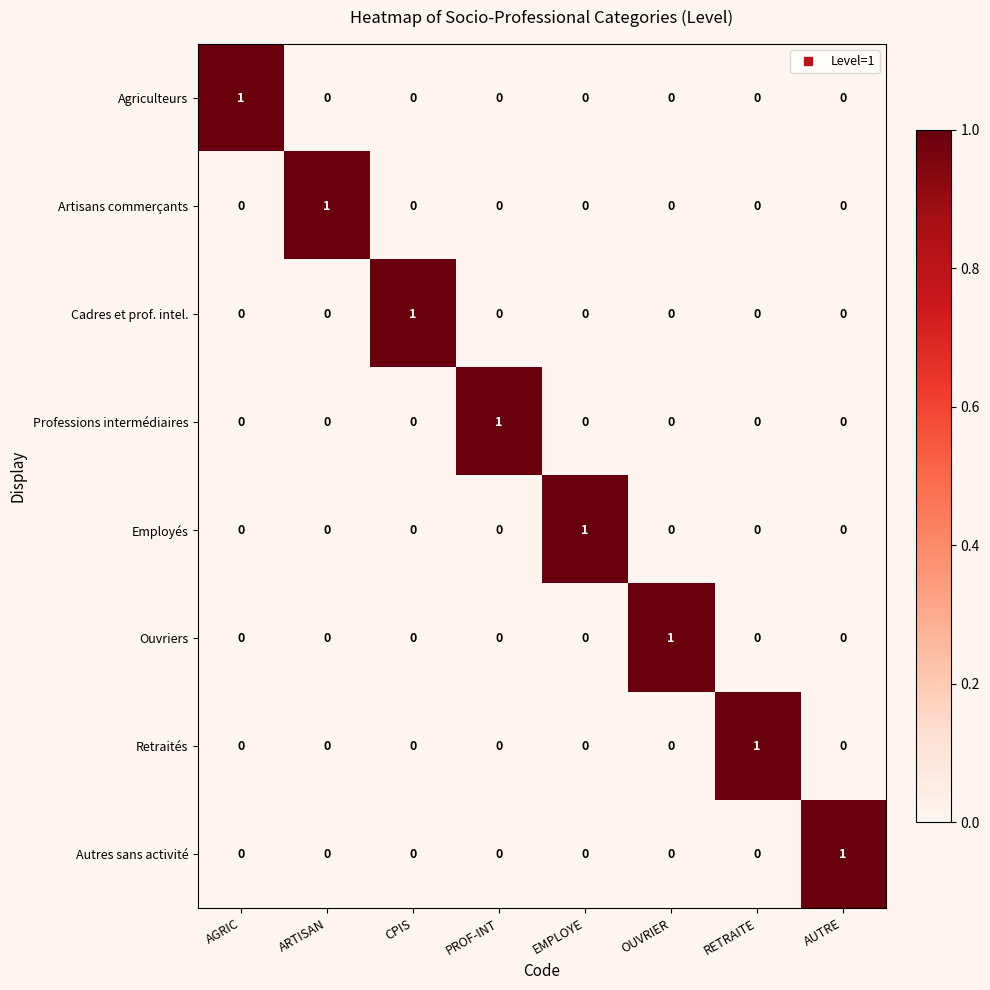

What is the greatest value displayed?

1